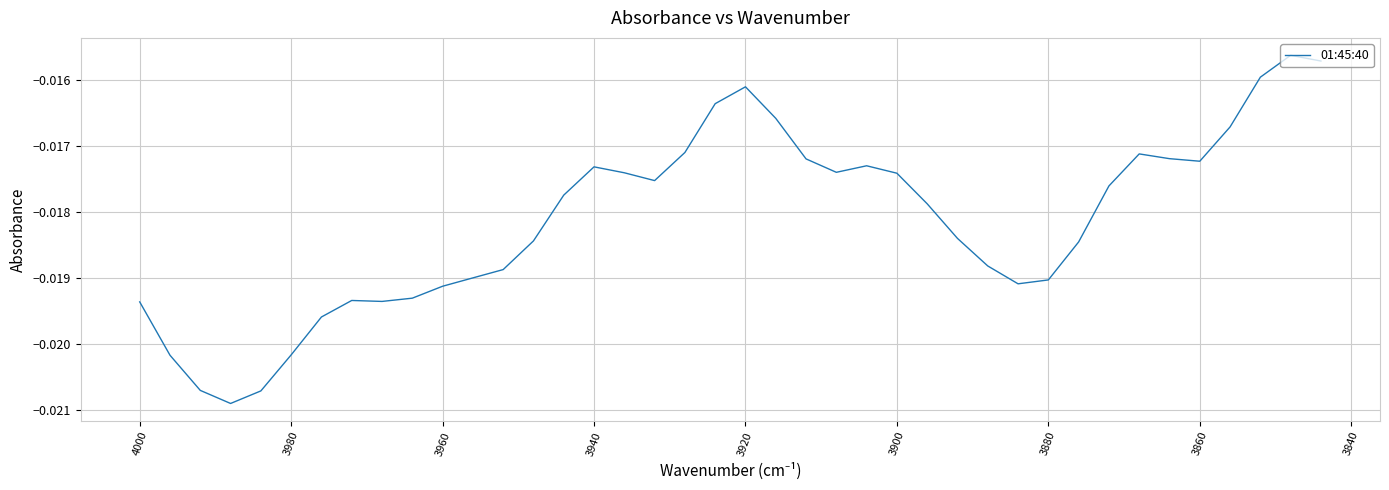

The value at 24 is -0.0. True or false?

False